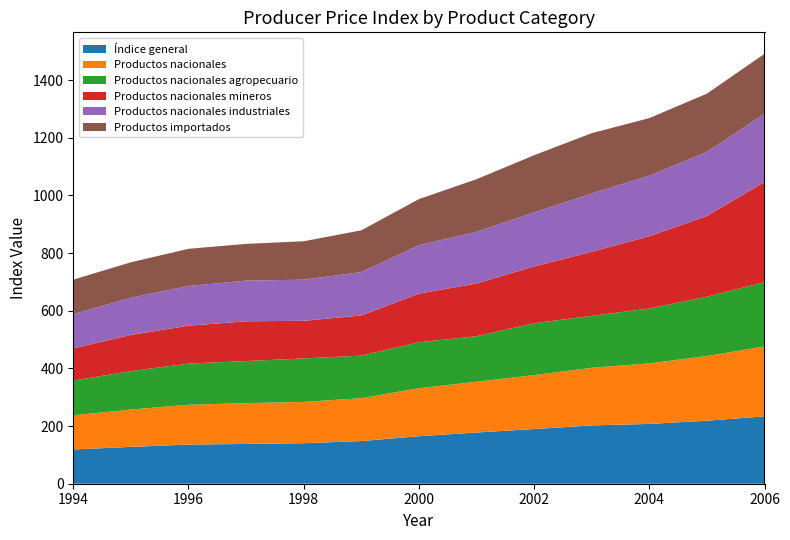

Reading left to right, extract all data points from this chart.

Índice general: 118.8	127.8	135.8	138.0	140.6	147.9	164.8	177.7	189.8	202.3	207.4	218.6	233.8
Productos nacionales: 118.5	129.5	138.1	141.6	143.1	149.0	166.4	176.1	187.0	200.0	210.0	224.2	242.5
Productos nacionales agropecuario: 120.6	133.2	142.9	146.0	150.9	147.4	159.5	157.9	179.9	180.1	190.6	205.8	223.2
Productos nacionales mineros: 111.5	125.7	131.4	138.0	130.5	139.4	168.8	182.8	197.1	222.2	250.4	280.0	347.5
Productos nacionales industriales: 118.7	129.0	137.7	141.0	142.8	150.2	167.7	179.5	187.5	202.1	210.2	222.7	236.3
Productos importados: 119.8	122.9	129.0	127.5	133.2	145.0	160.2	182.3	198.2	209.3	199.7	201.8	208.0